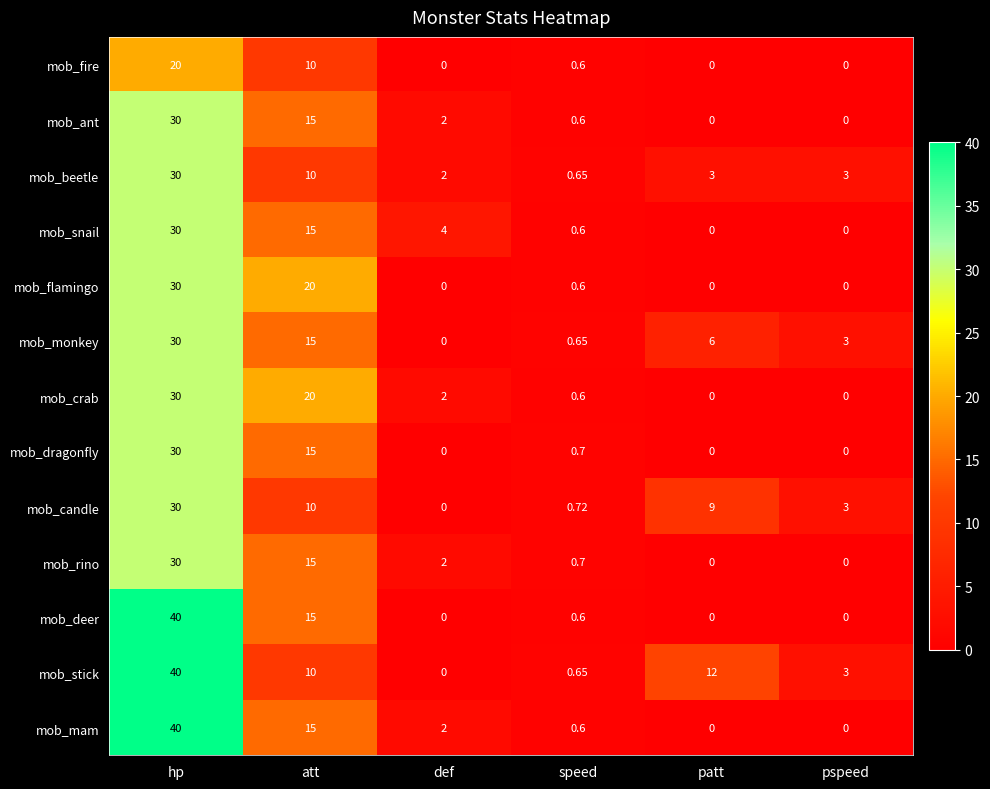

Is the value of mob_rino at att greater than the value of mob_snail at speed?

Yes